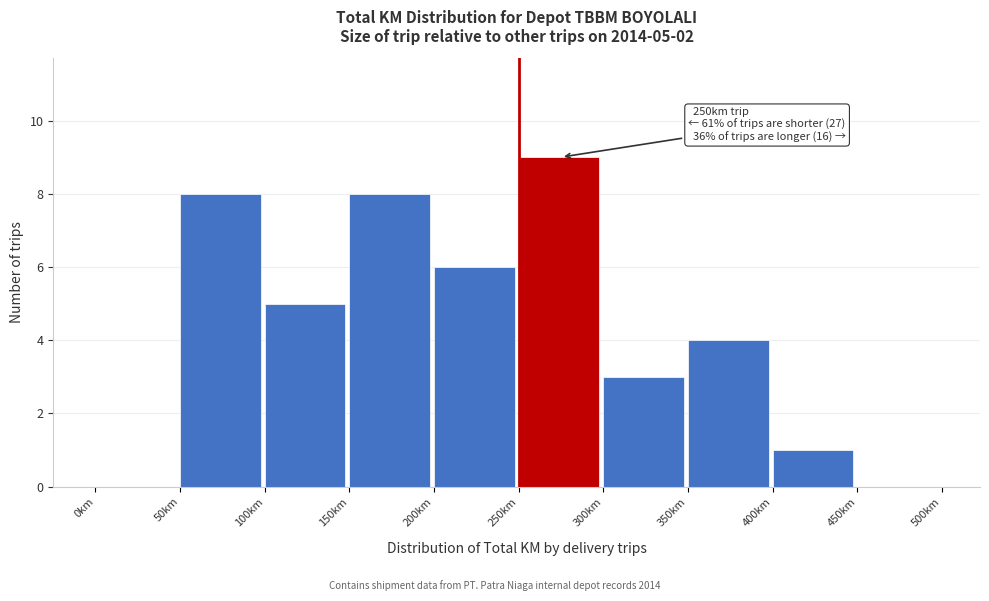

Which range on the x-axis has the tallest bar?

250 to 300